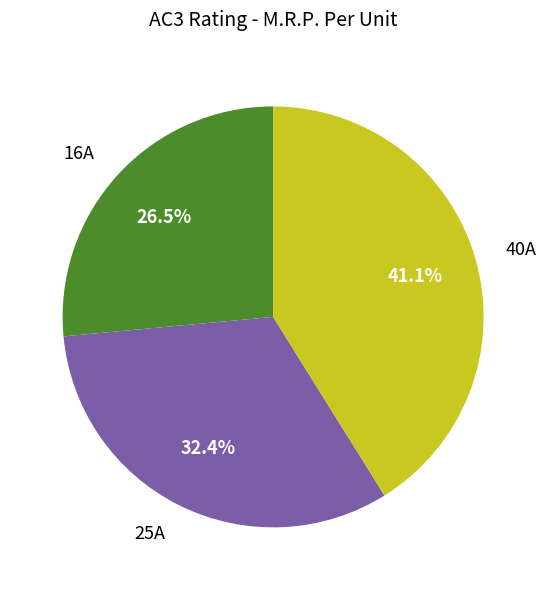

How many segments does this pie chart have?

3